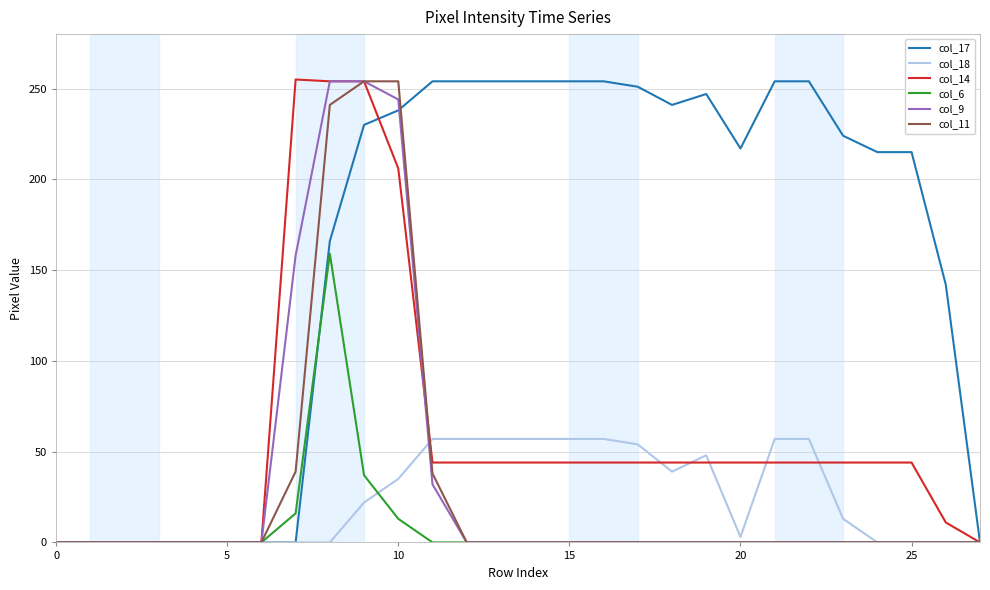

What is the maximum value shown in the chart?

255